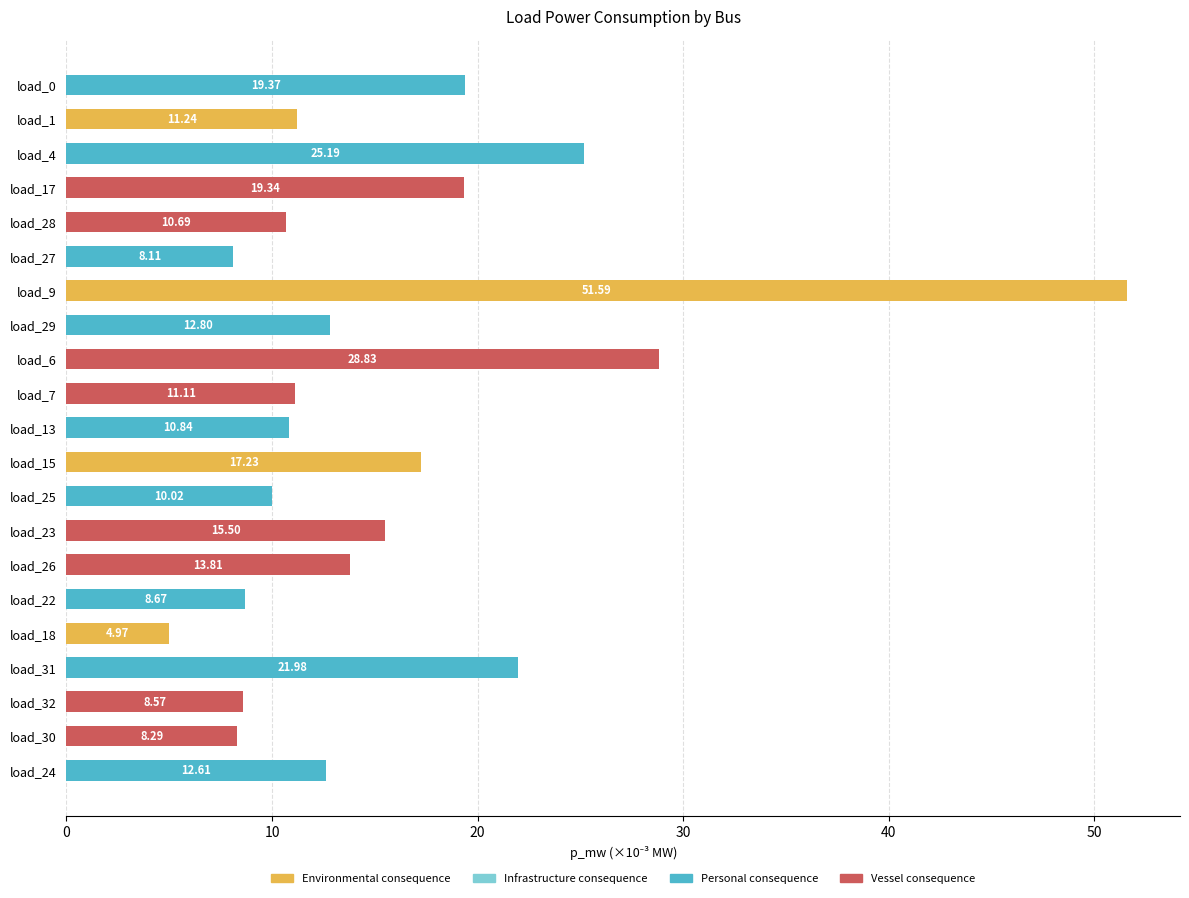

What is the ratio of the value at load_9 to the value at load_1?

4.6